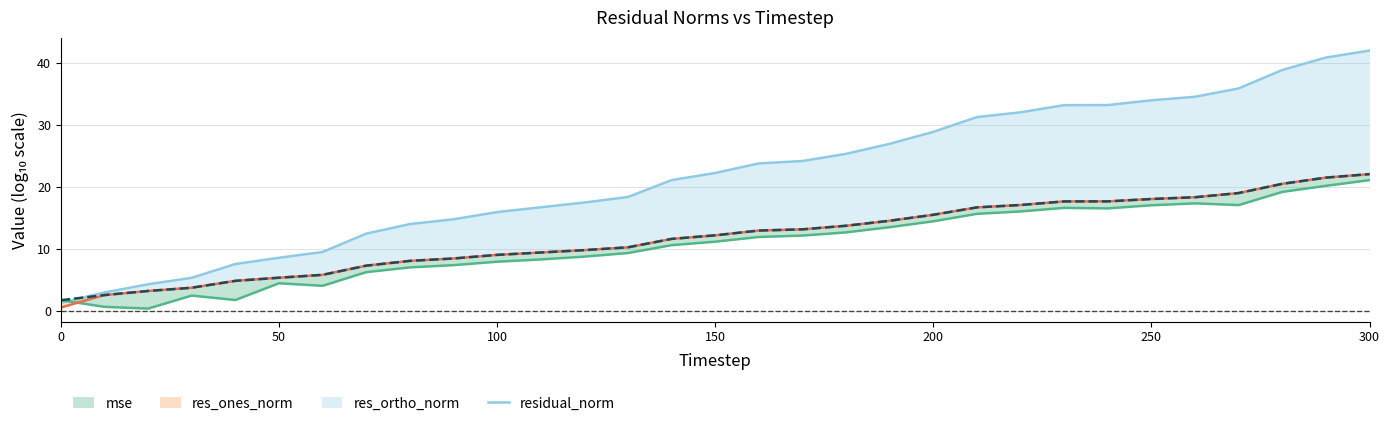

Which series has the largest total across all categories?

mse (line)